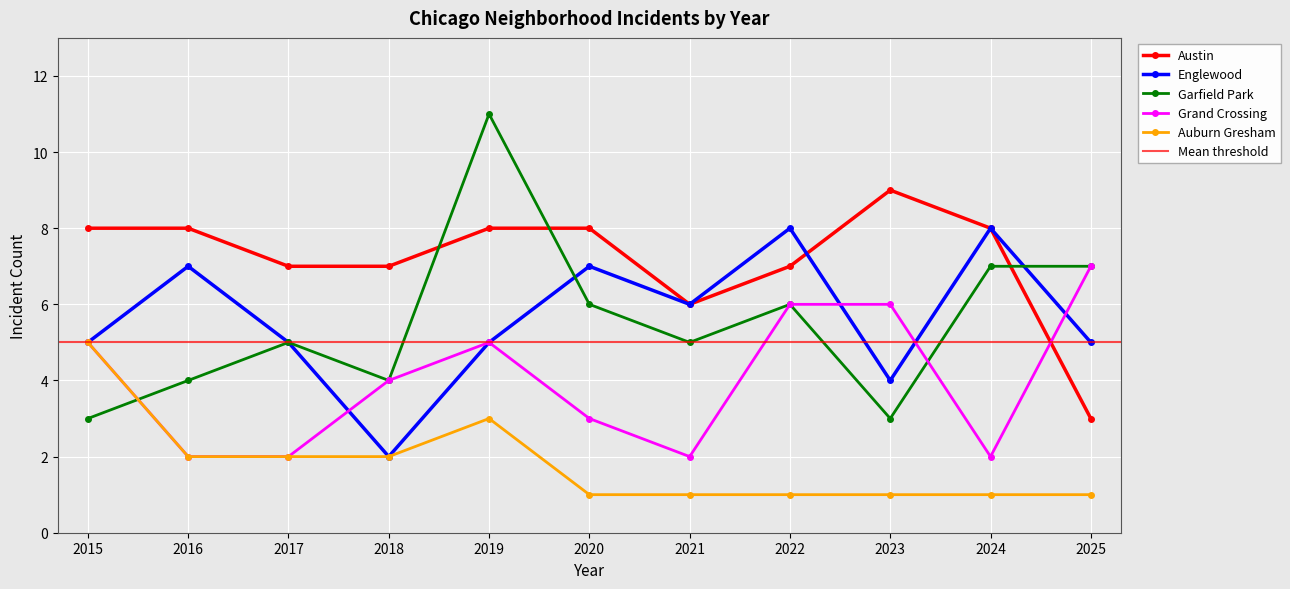

What is the sum of the Englewood values at 2015 and 2019?

10